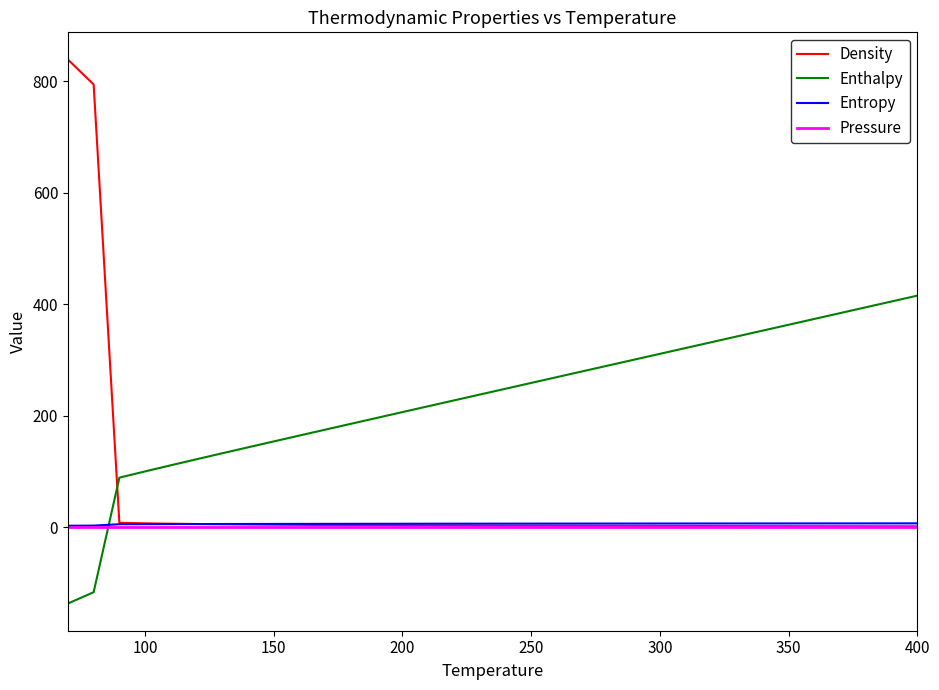

Which series has the widest spread of values?

Density